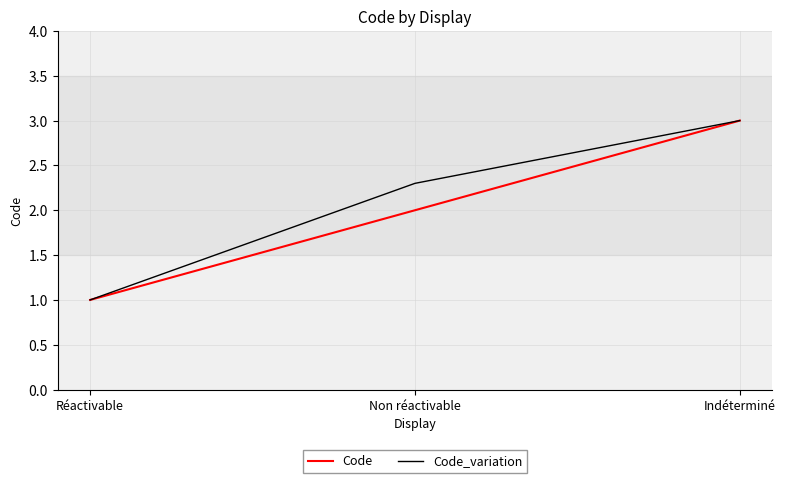

Reading left to right, extract all data points from this chart.

Code: Réactivable=1.0	Non réactivable=2.0	Indéterminé=3.0
Code_variation: Réactivable=1.0	Non réactivable=2.3	Indéterminé=3.0